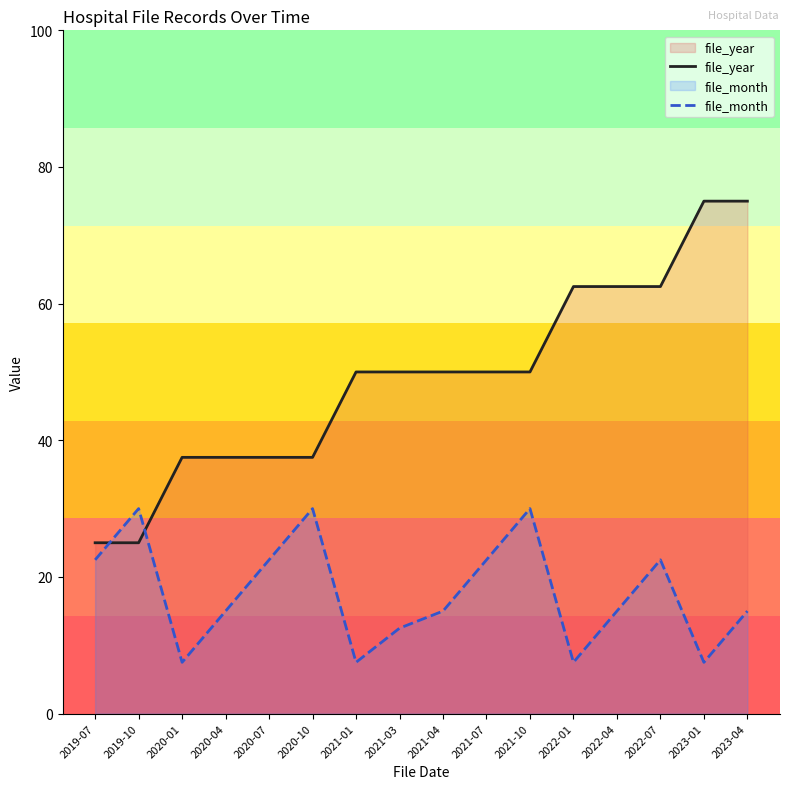

True or false: file_year has more than 0 points higher than both neighbors.

False